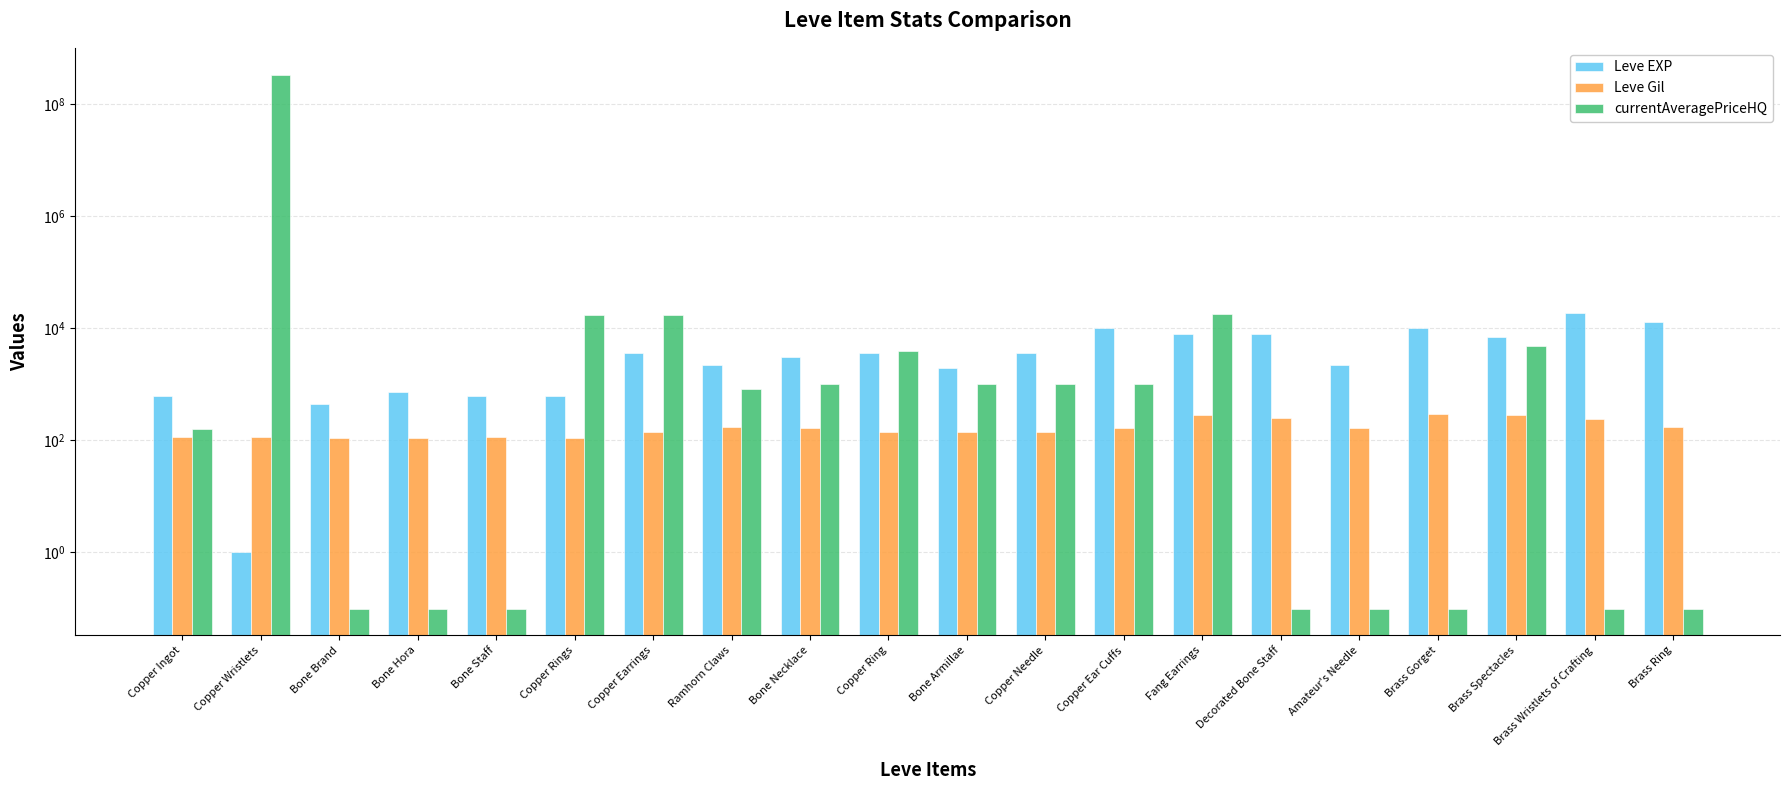

Which label corresponds to the smallest value in the chart?

Bone Brand